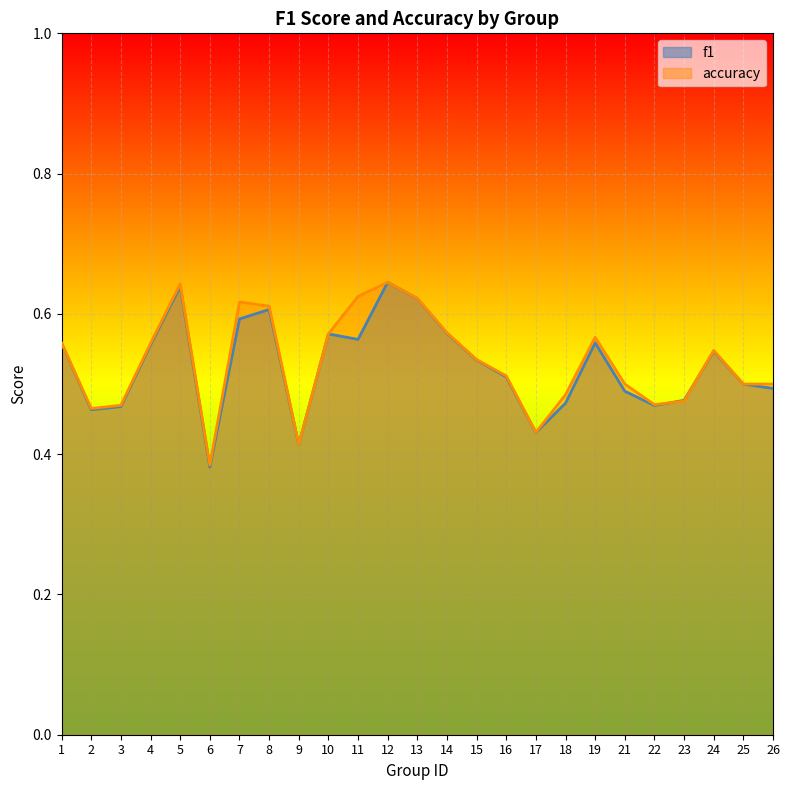

How many interior local peaks does the f1 series have?

6